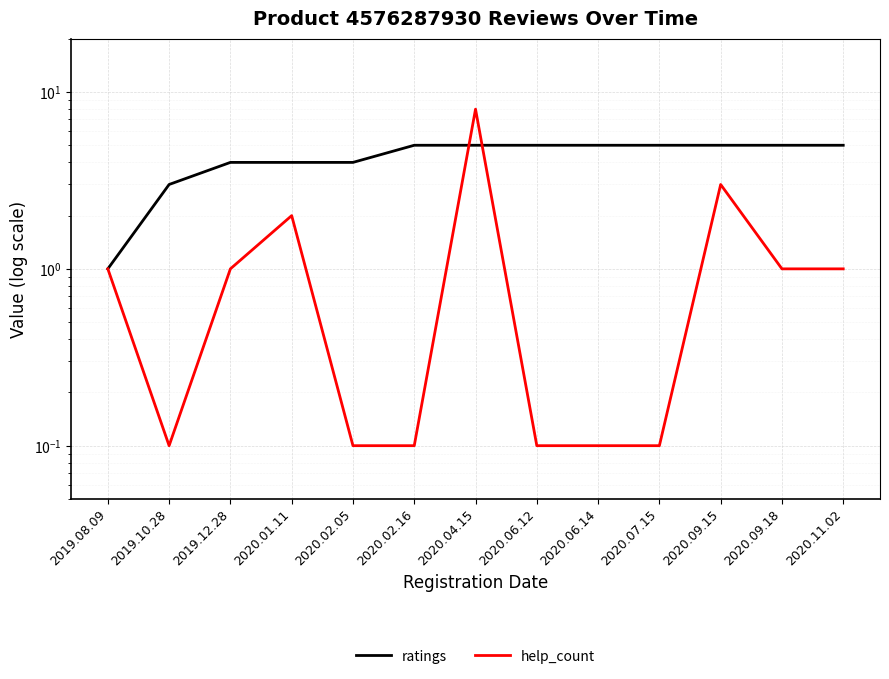

Is it true that ratings equals 1.0 at 2019.08.09?

True